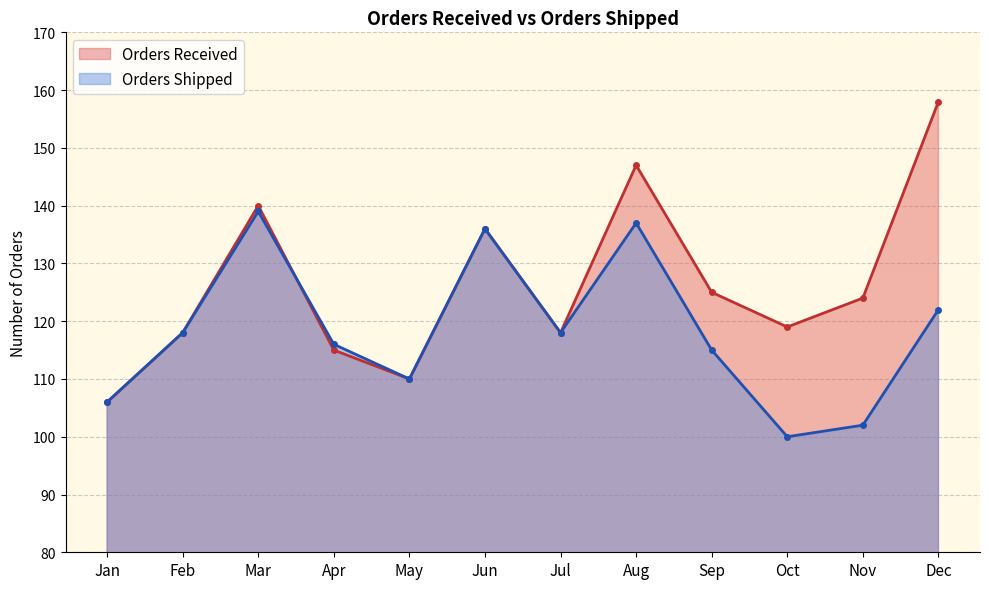

How many intersections are there between Orders Shipped and Orders Received?

1